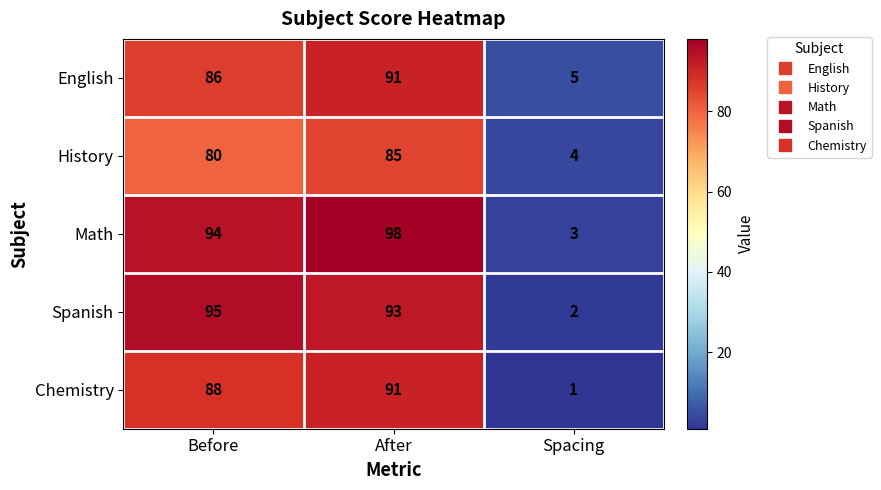

Reading left to right, transcribe all the data shown in this chart.

English: Before=86	After=91	Spacing=5
History: Before=80	After=85	Spacing=4
Math: Before=94	After=98	Spacing=3
Spanish: Before=95	After=93	Spacing=2
Chemistry: Before=88	After=91	Spacing=1